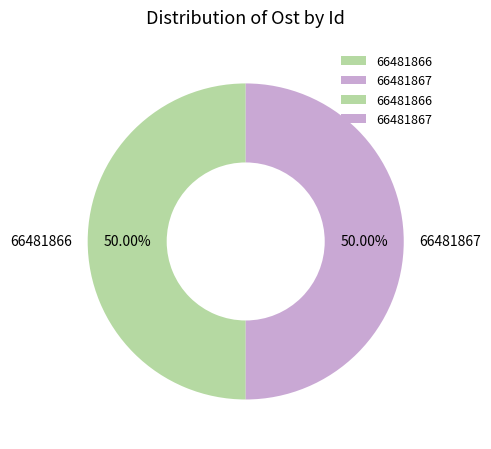

To the nearest percent, what percentage of the pie is 66481866?

50%